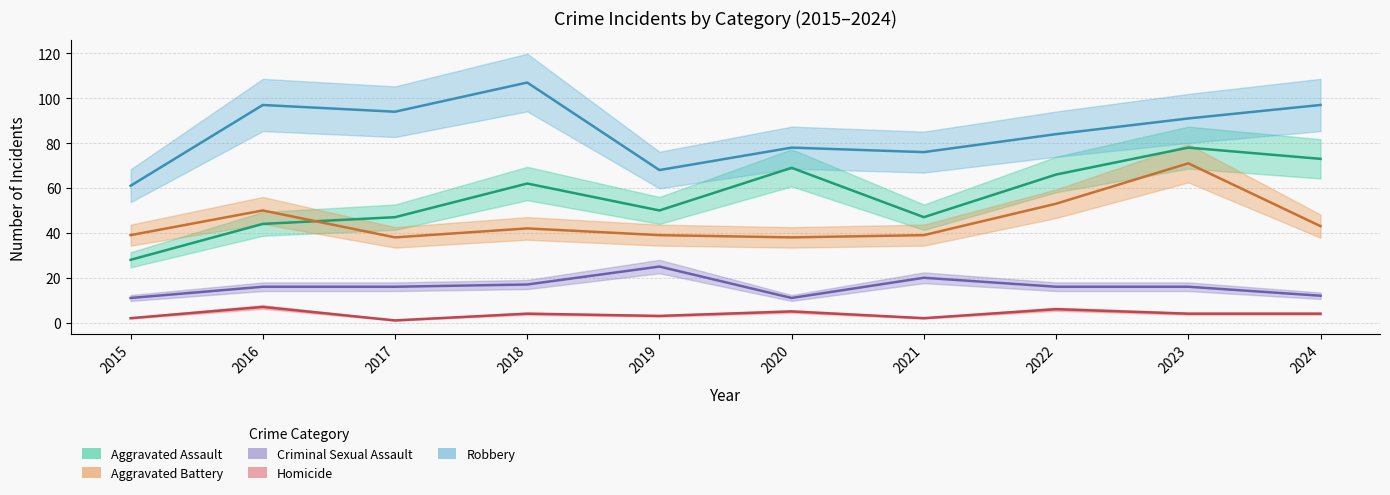

What is the value of the Aggravated Battery point at the 9th from the left?

71